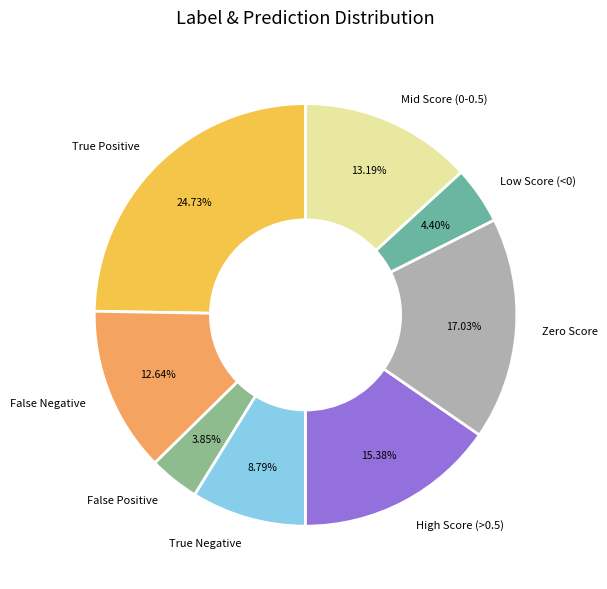

How many segments does this pie chart have?

8